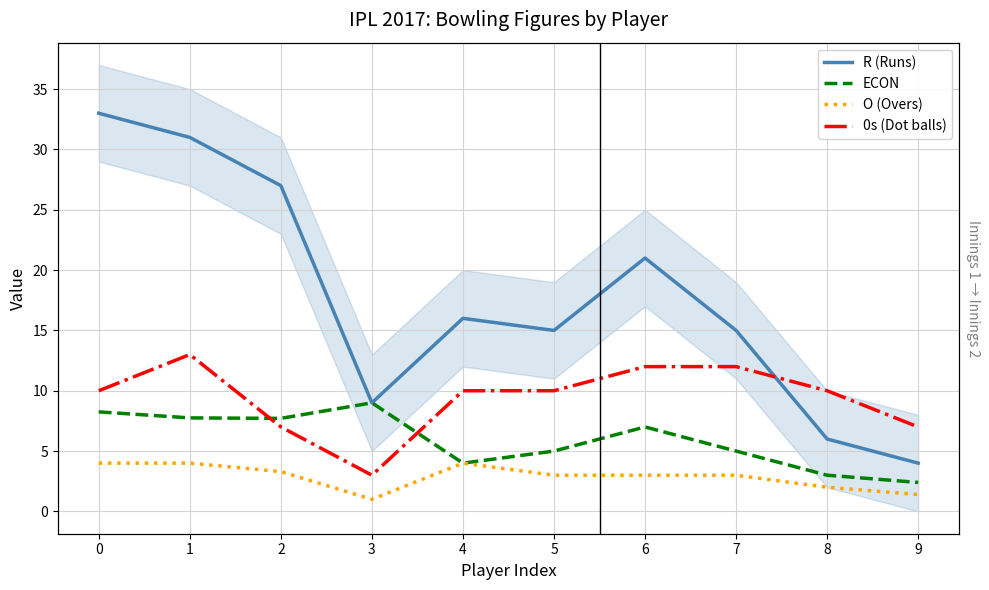

How many values in the O (Overs) series are below 3?

3